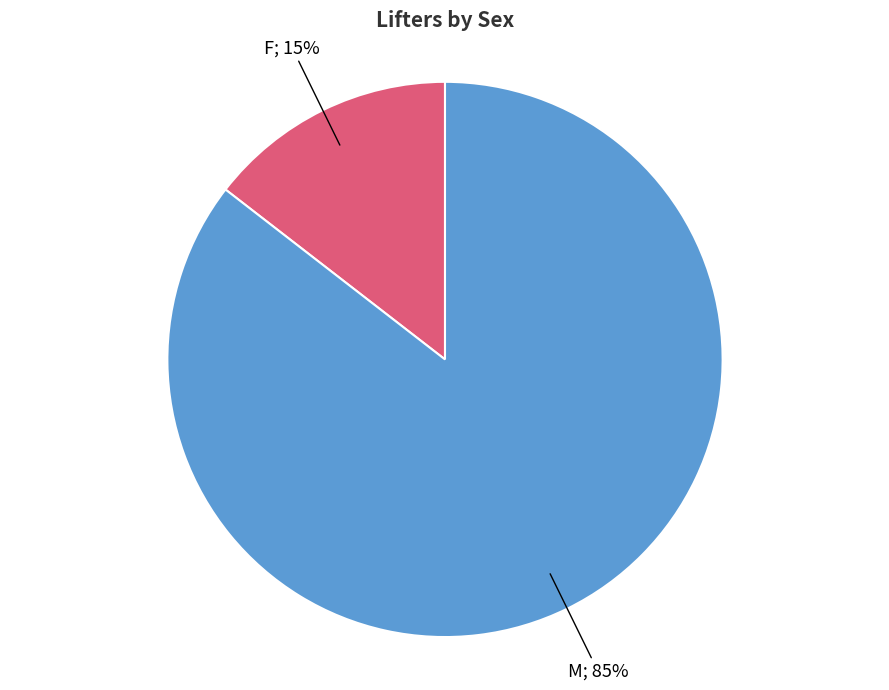

Is there a majority slice in this chart?

Yes